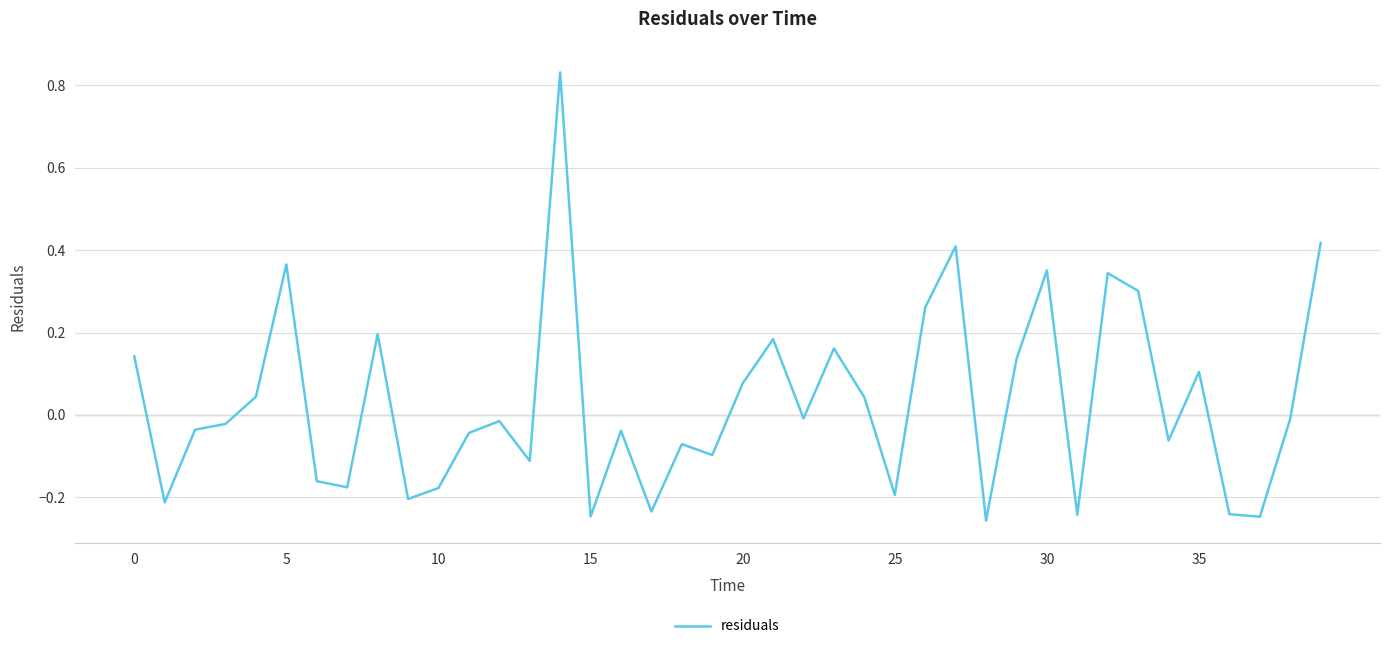

Count the number of data series in this chart.

1